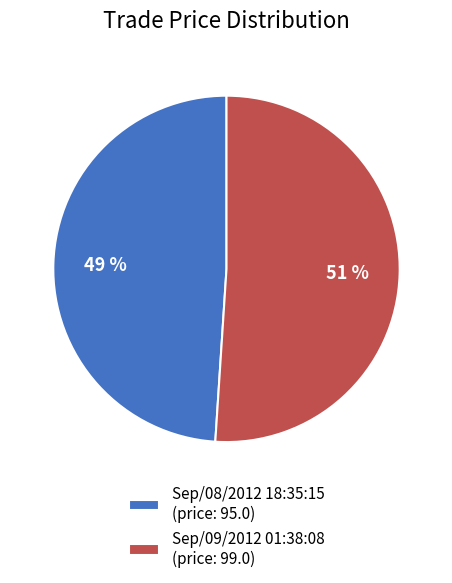

Do Sep/08/2012 18:35:15 and Sep/09/2012 01:38:08 together represent more than half of the pie?

Yes